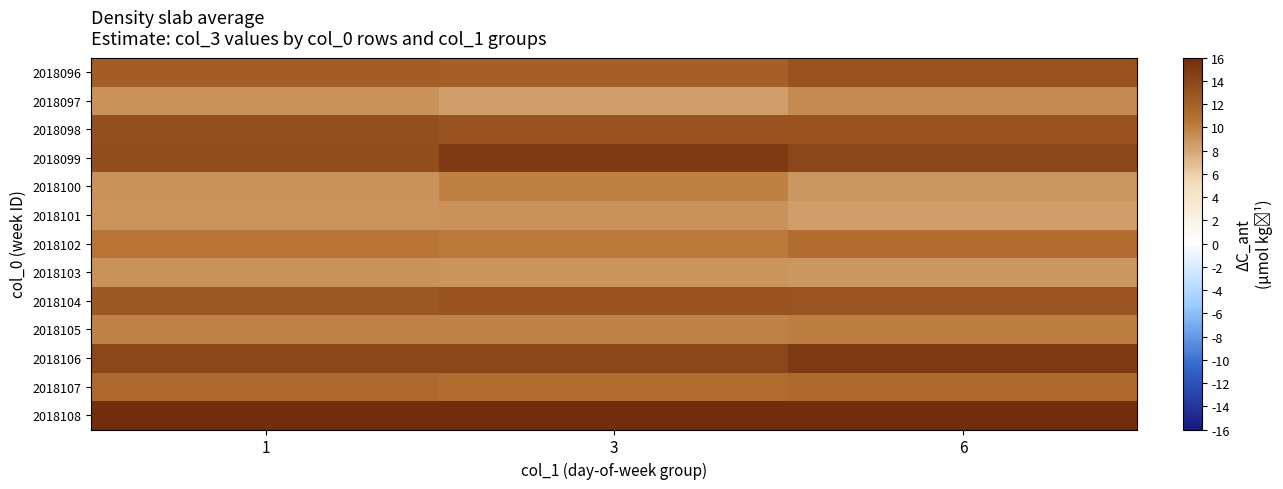

Which series has the largest total across all categories?

row_12